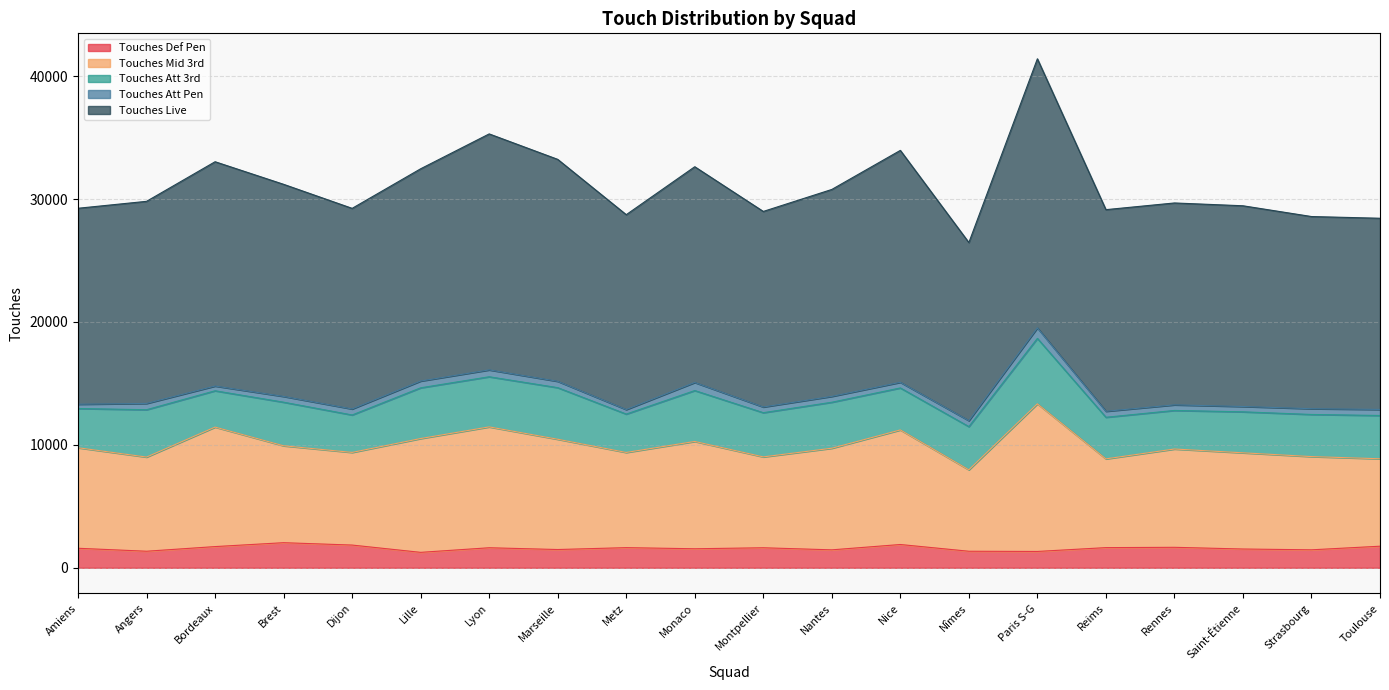

Is it true that Touches Def Pen equals 2388 at Metz?

False